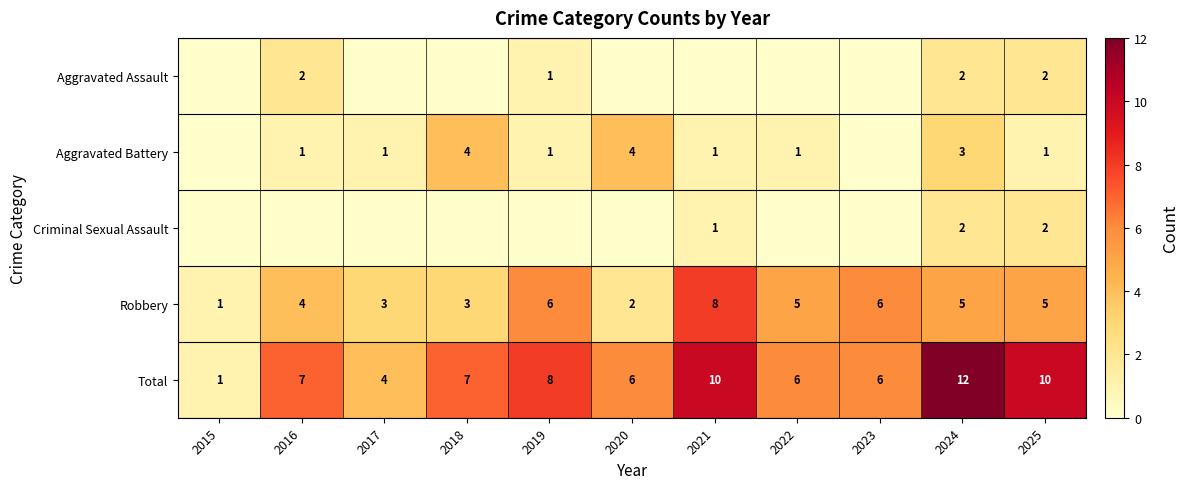

Where is Robbery nearest to the value 4?

2016